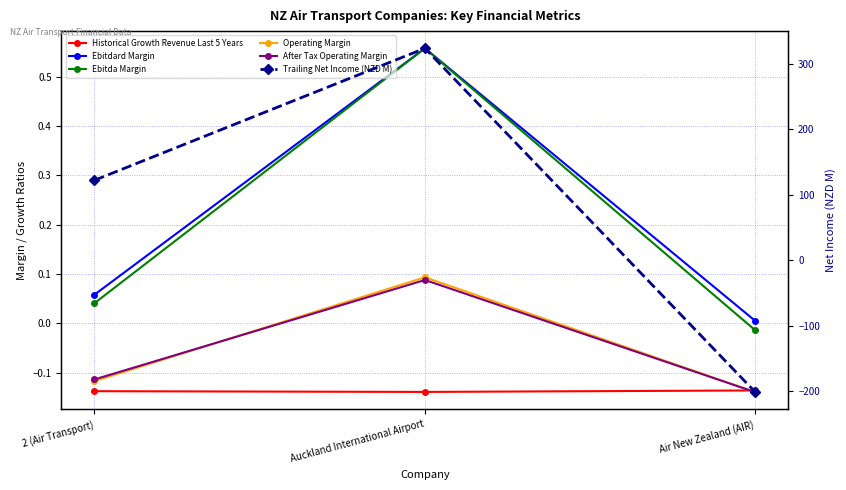

What is the difference between the second highest and minimum values in the Ebitda Margin series?

0.1